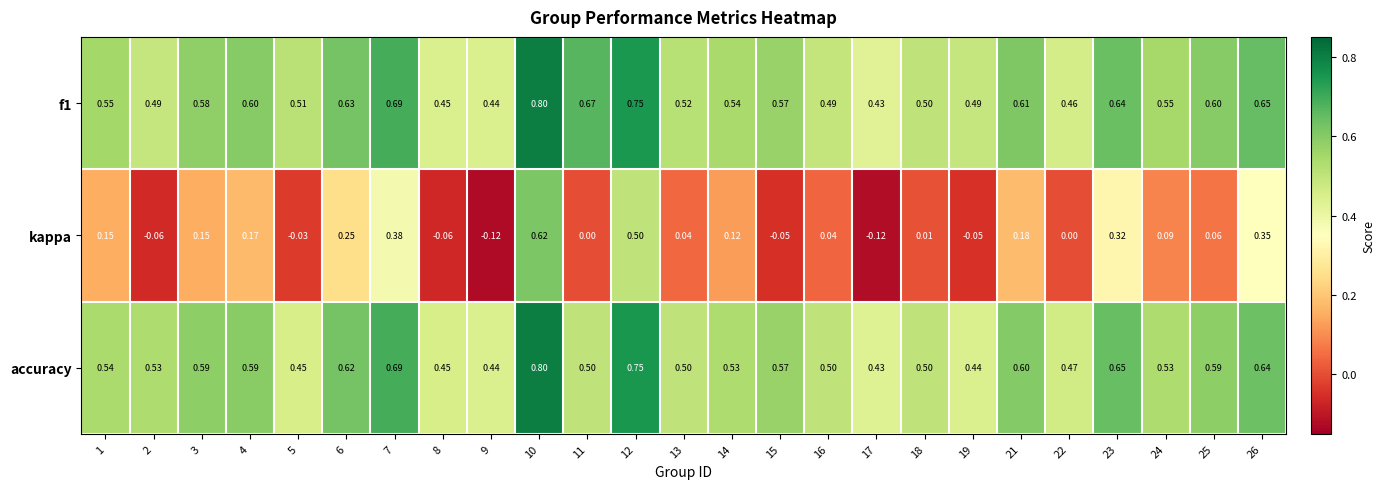

Which series has the largest total across all categories?

f1